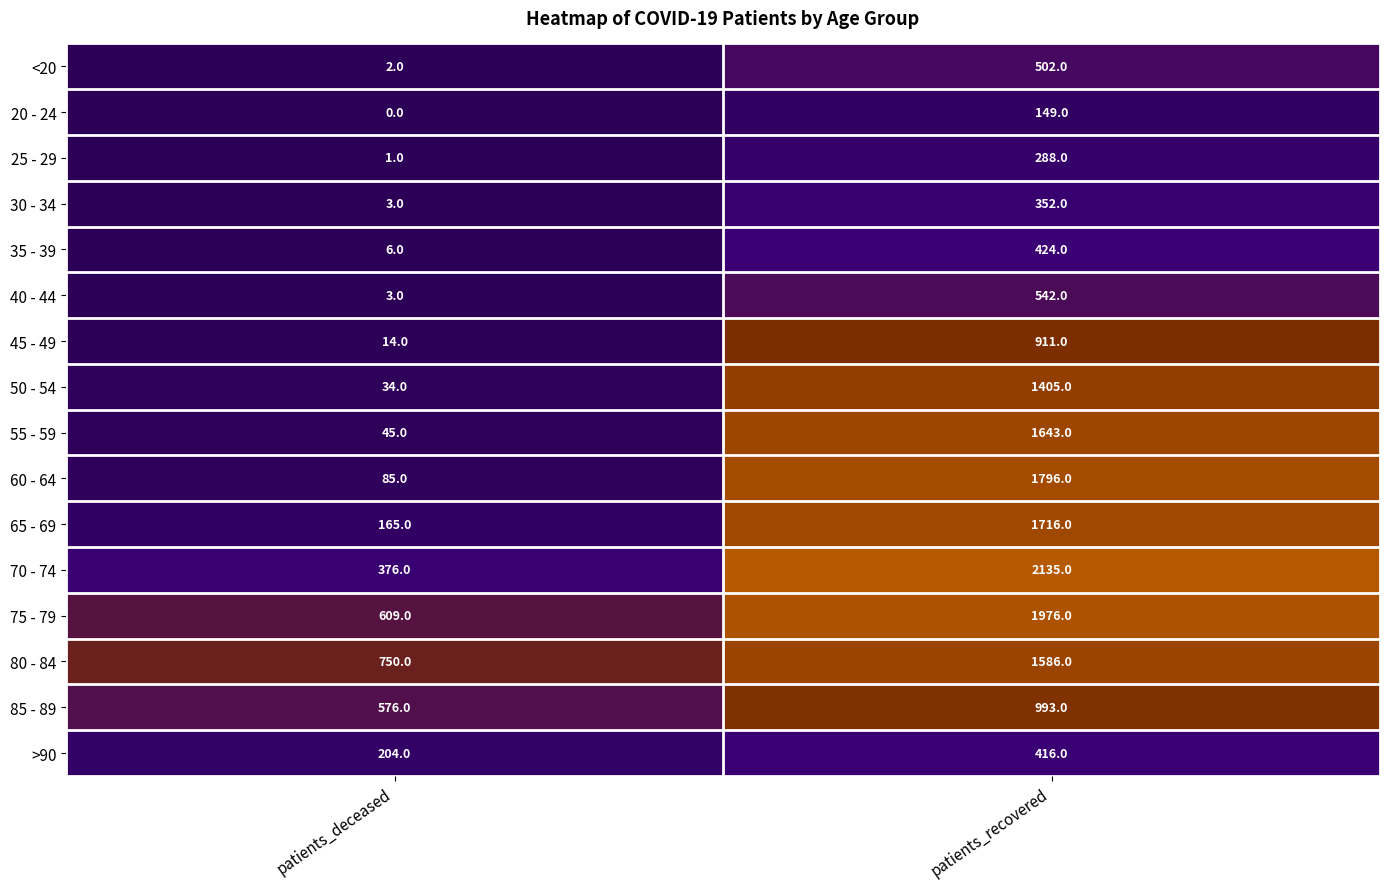

What is the sum of all 20 - 24 values?

149